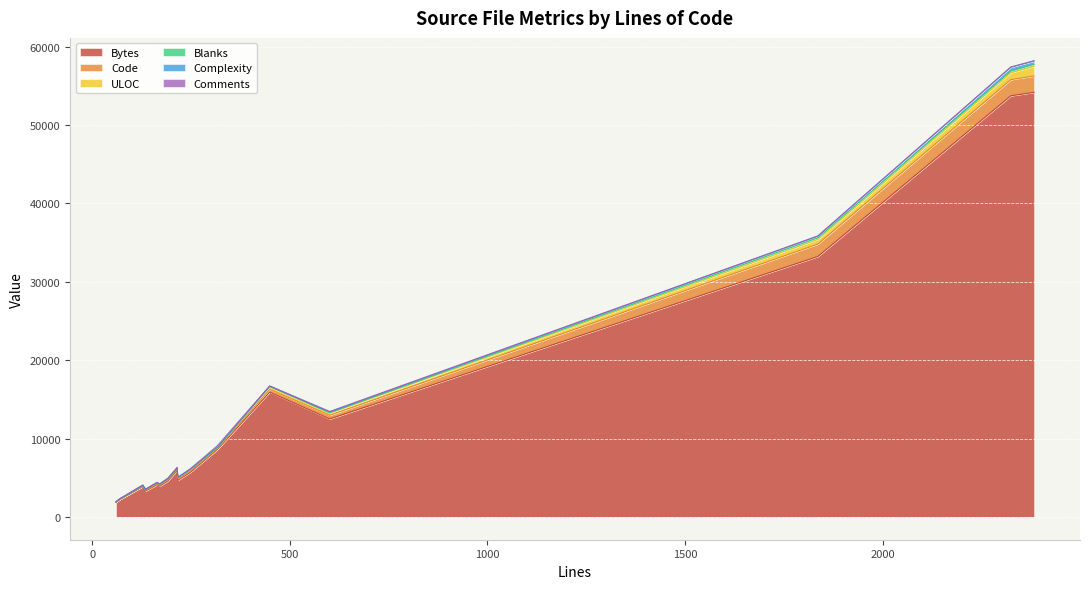

Between 215 and 60, which series saw the biggest shift?

Bytes